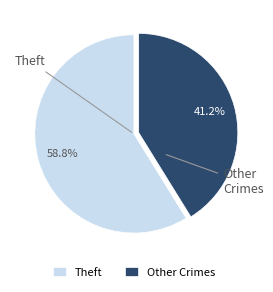

How many slices are in this pie chart?

2